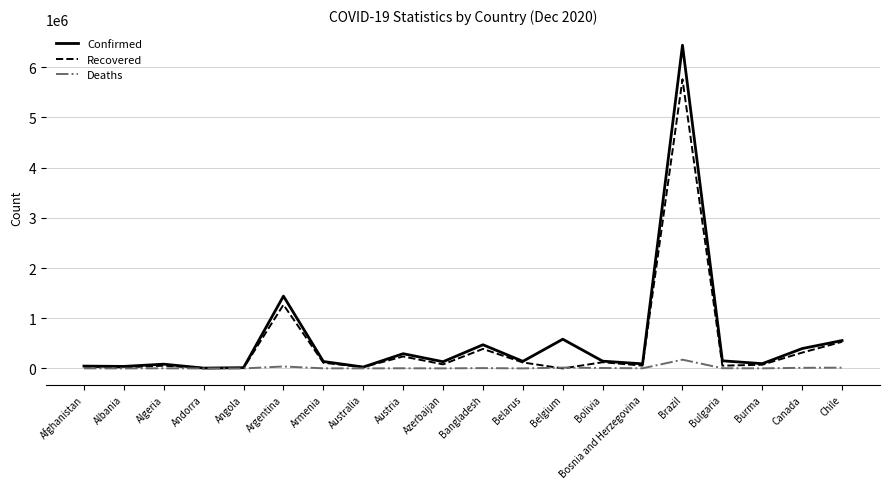

What is the sum of the Recovered values at Belarus and Angola?

127063